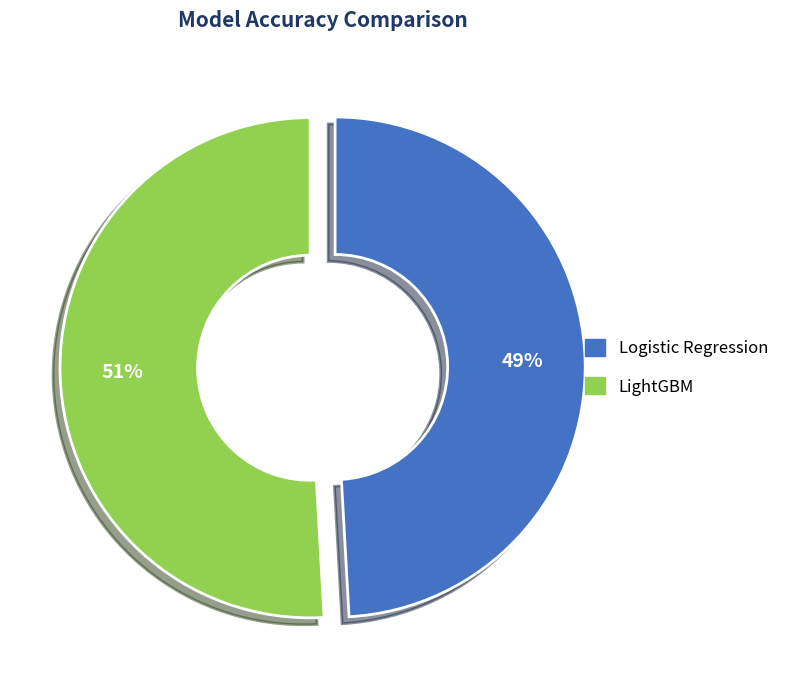

Does LightGBM represent more than half of the total?

Yes